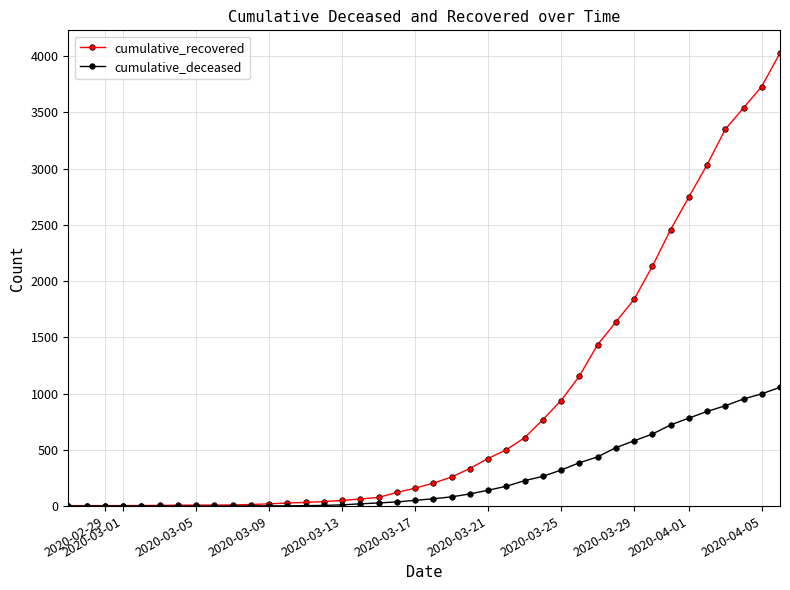

What is the difference between the maximum and second lowest values in the cumulative_deceased series?

1056